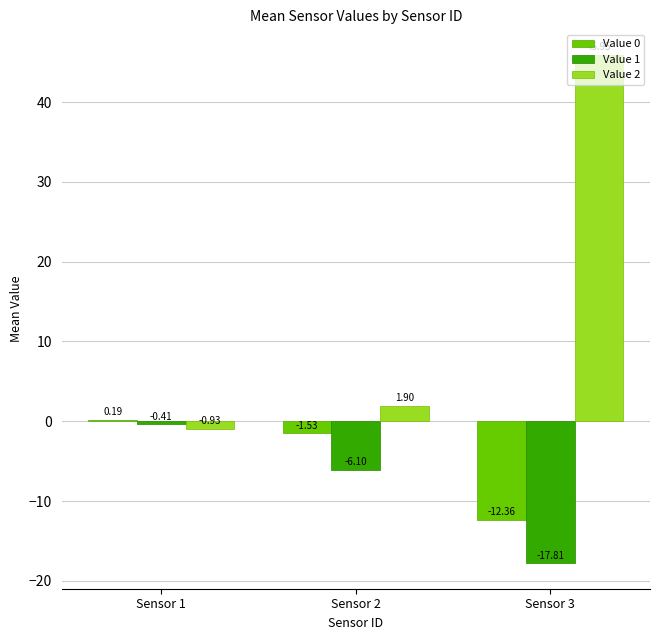

What is the sum of the Value 2 values at Sensor 1 and Sensor 2?

1.0